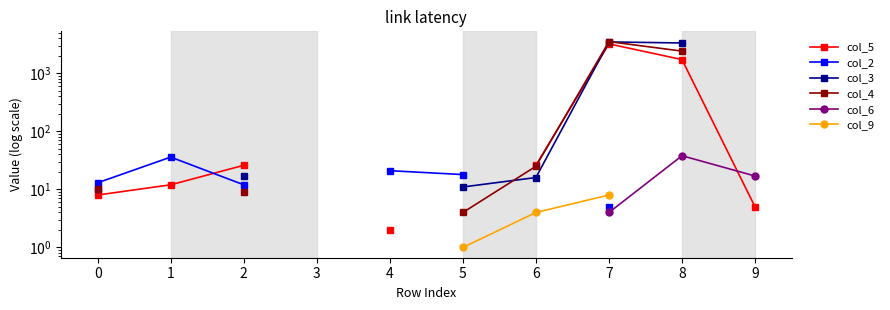

Which series has the widest spread of values?

col_4